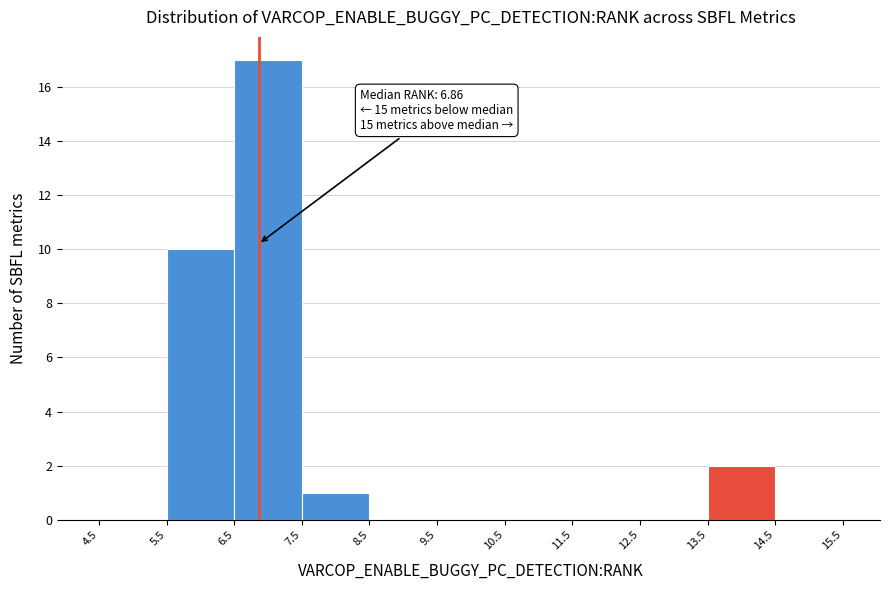

Which range on the x-axis has the tallest bar?

6.5 to 7.5